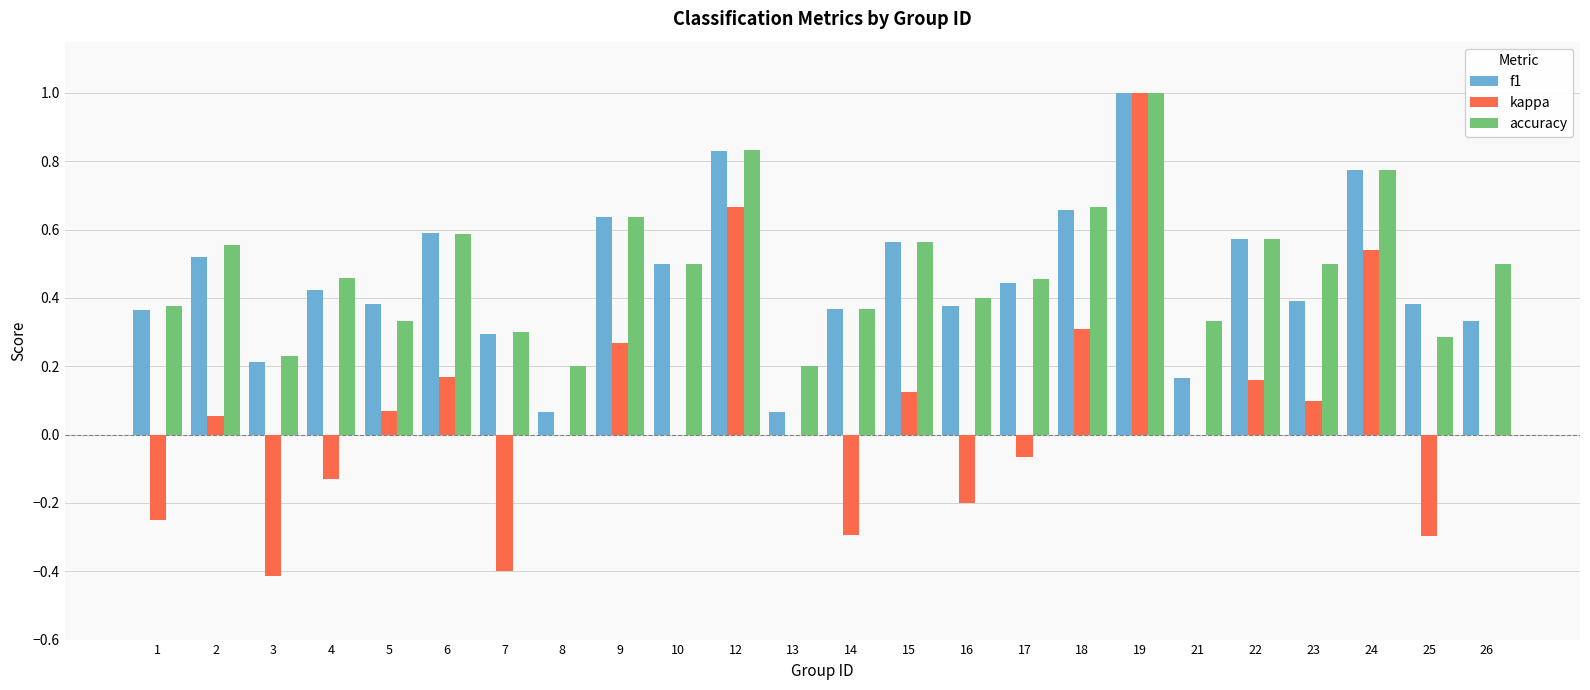

Which category has the highest value across all series?

19